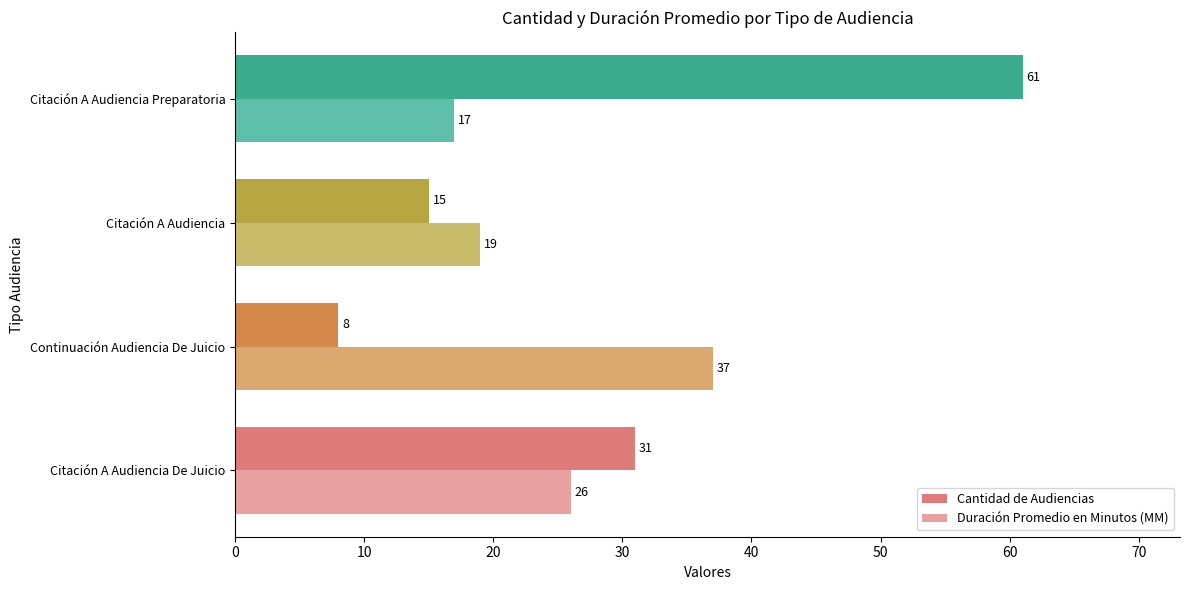

Between Citación A Audiencia and Citación A Audiencia Preparatoria, which series saw the biggest shift?

Cantidad de Audiencias